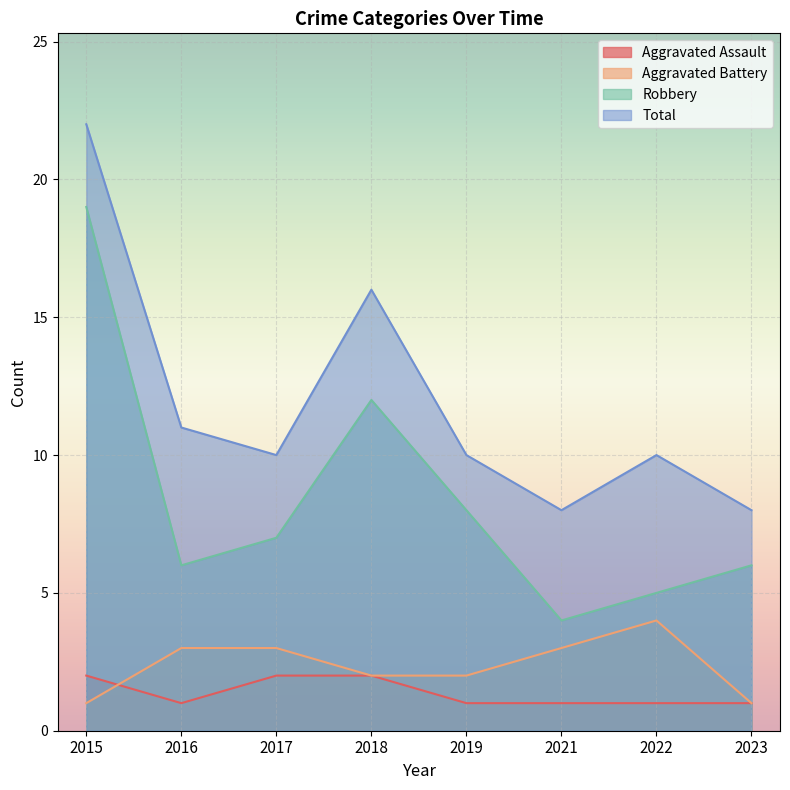

How many values in the Aggravated Battery series exceed 3?

1